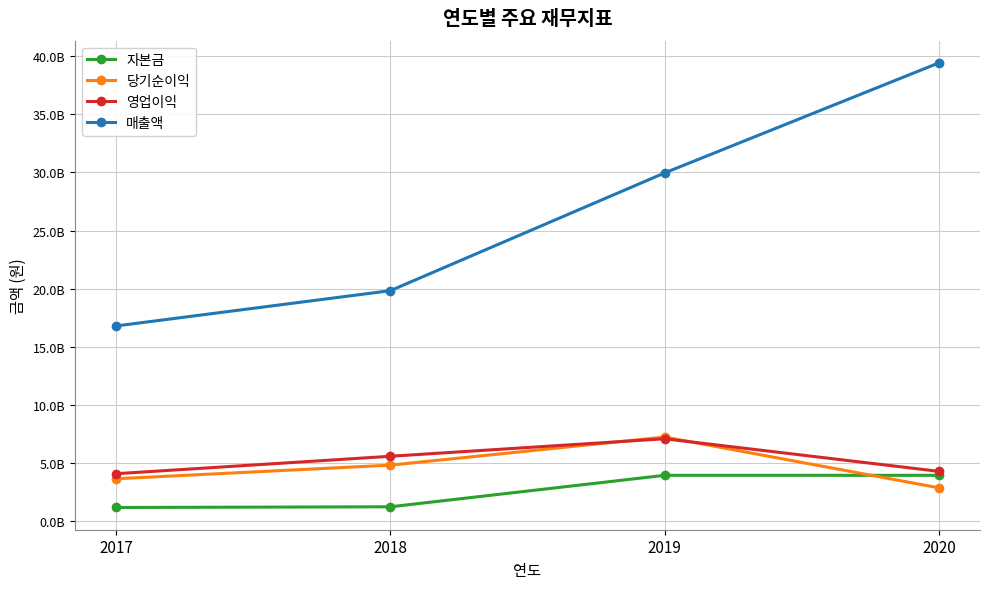

What are all the series names shown in the legend?

자본금, 당기순이익, 영업이익, 매출액